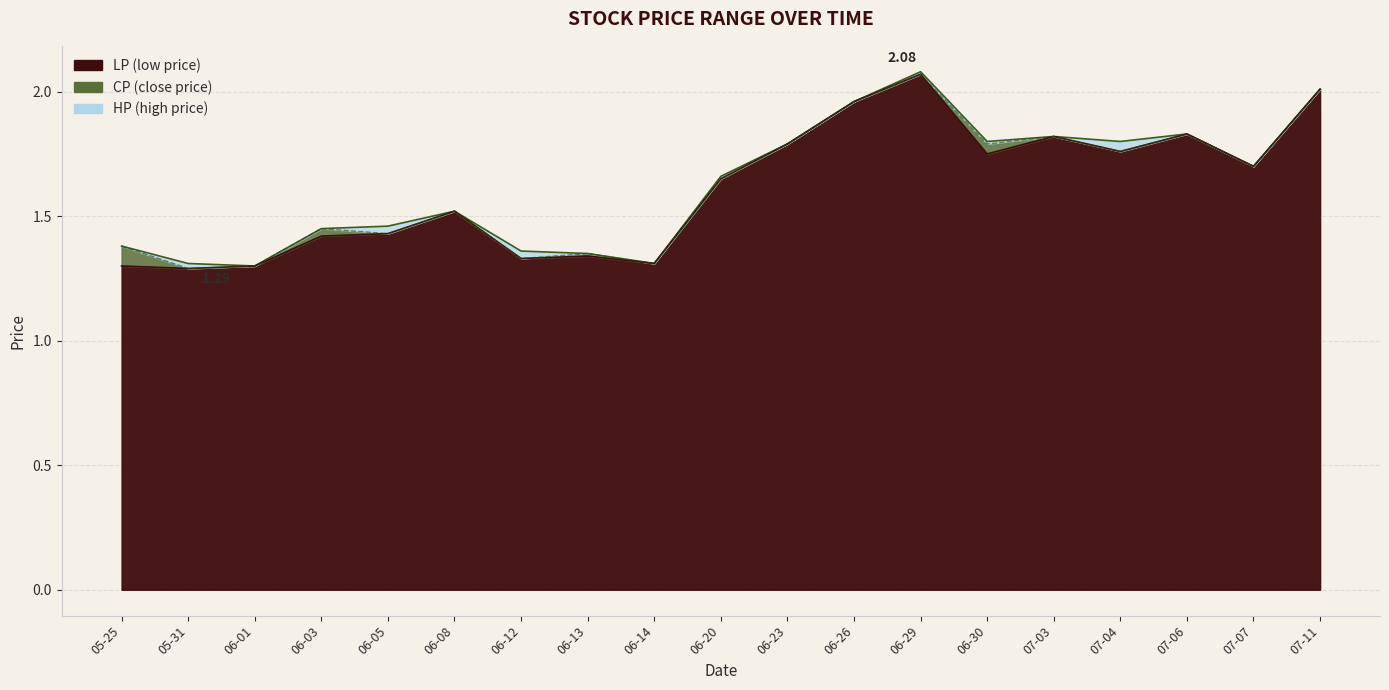

What position from the left is 06-05?

5